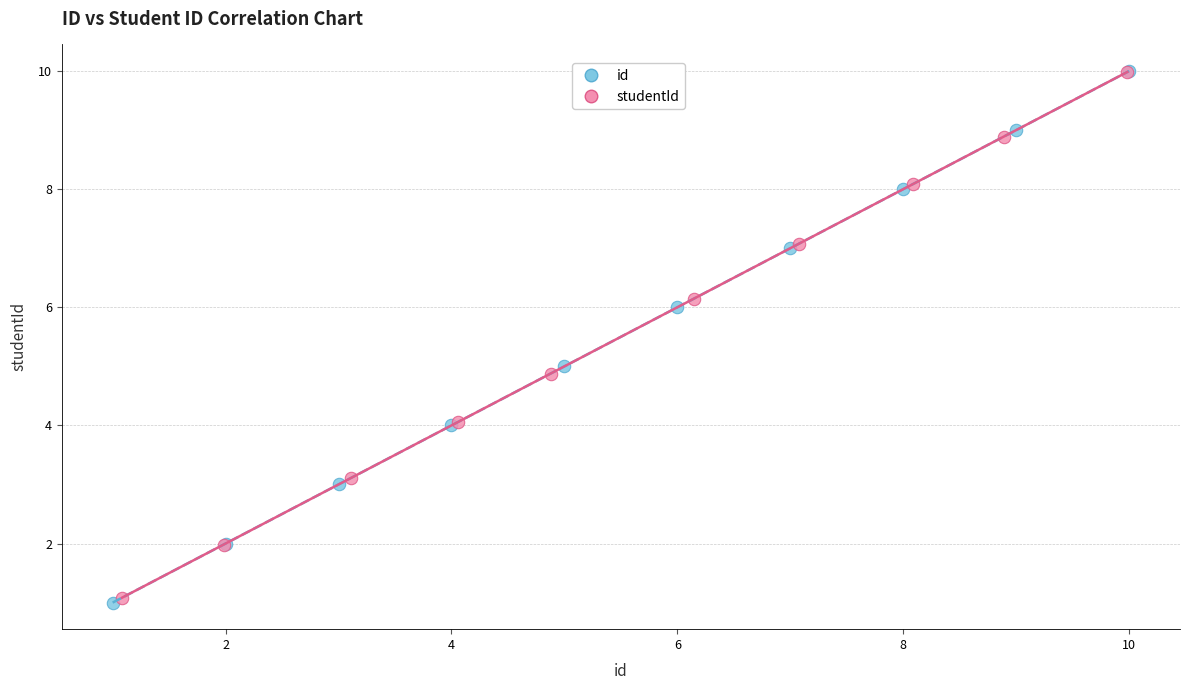

Which series has the largest Y range (max minus min)?

id